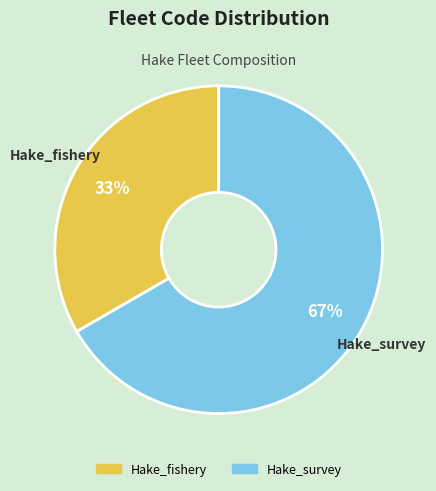

Which slice is the smallest?

Hake_fishery